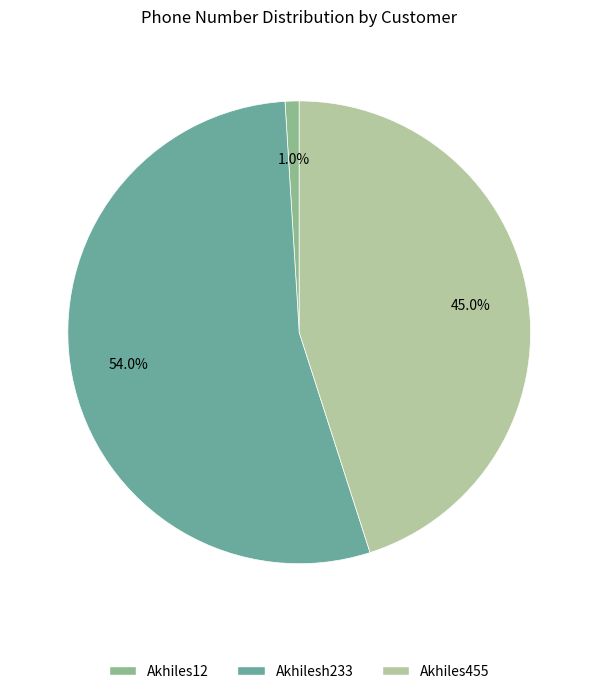

Is the sum of Akhilesh233 and Akhiles12 greater than half?

Yes